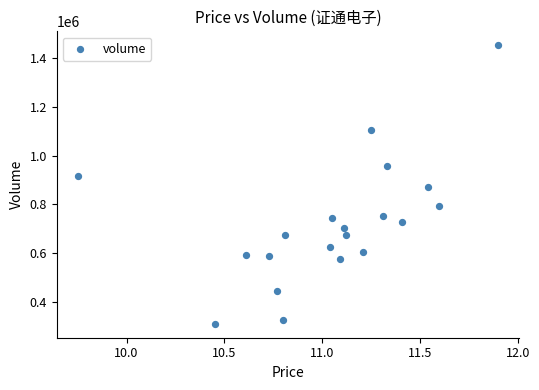

What is the range of Y values (max minus min)?

1138584